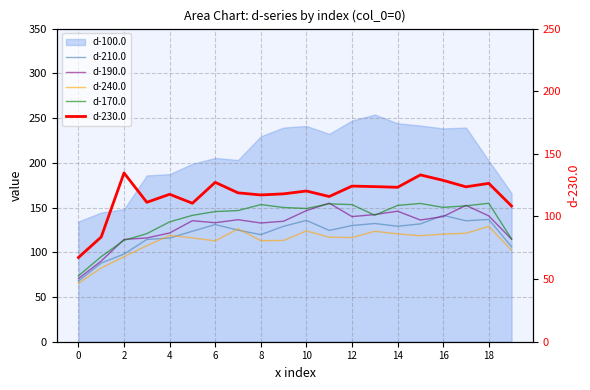

The d-170.0 series shows 208.6 at 8. True or false?

False